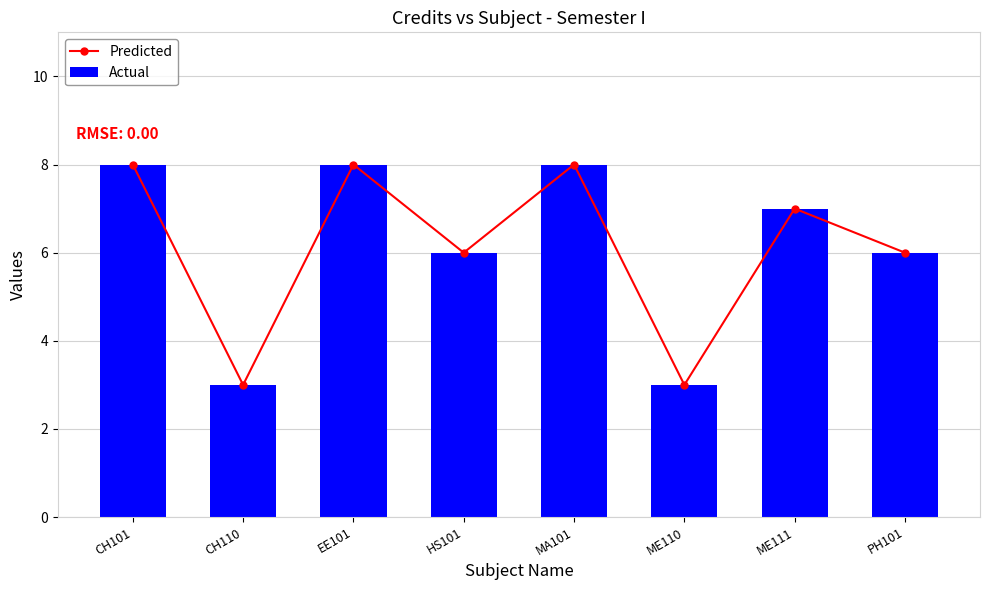

Is it true that Predicted equals 8 at EE101?

True